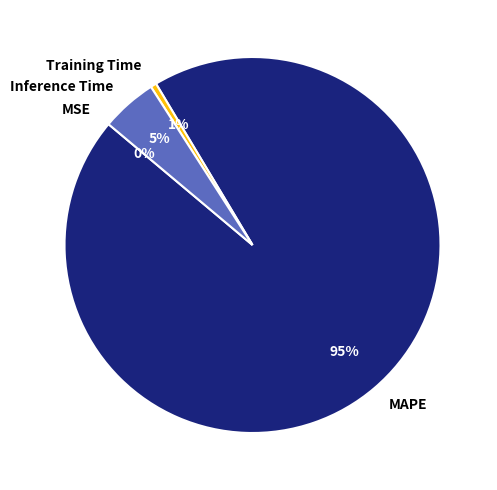

Which has a higher value, Training Time or Inference Time?

Inference Time